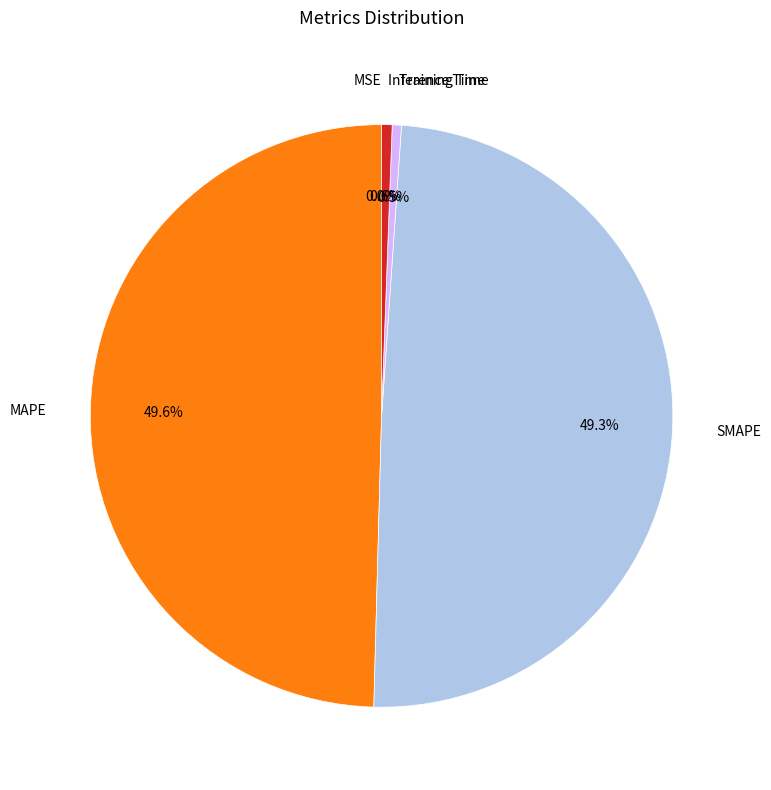

Is there any slice that represents more than half of the pie?

No